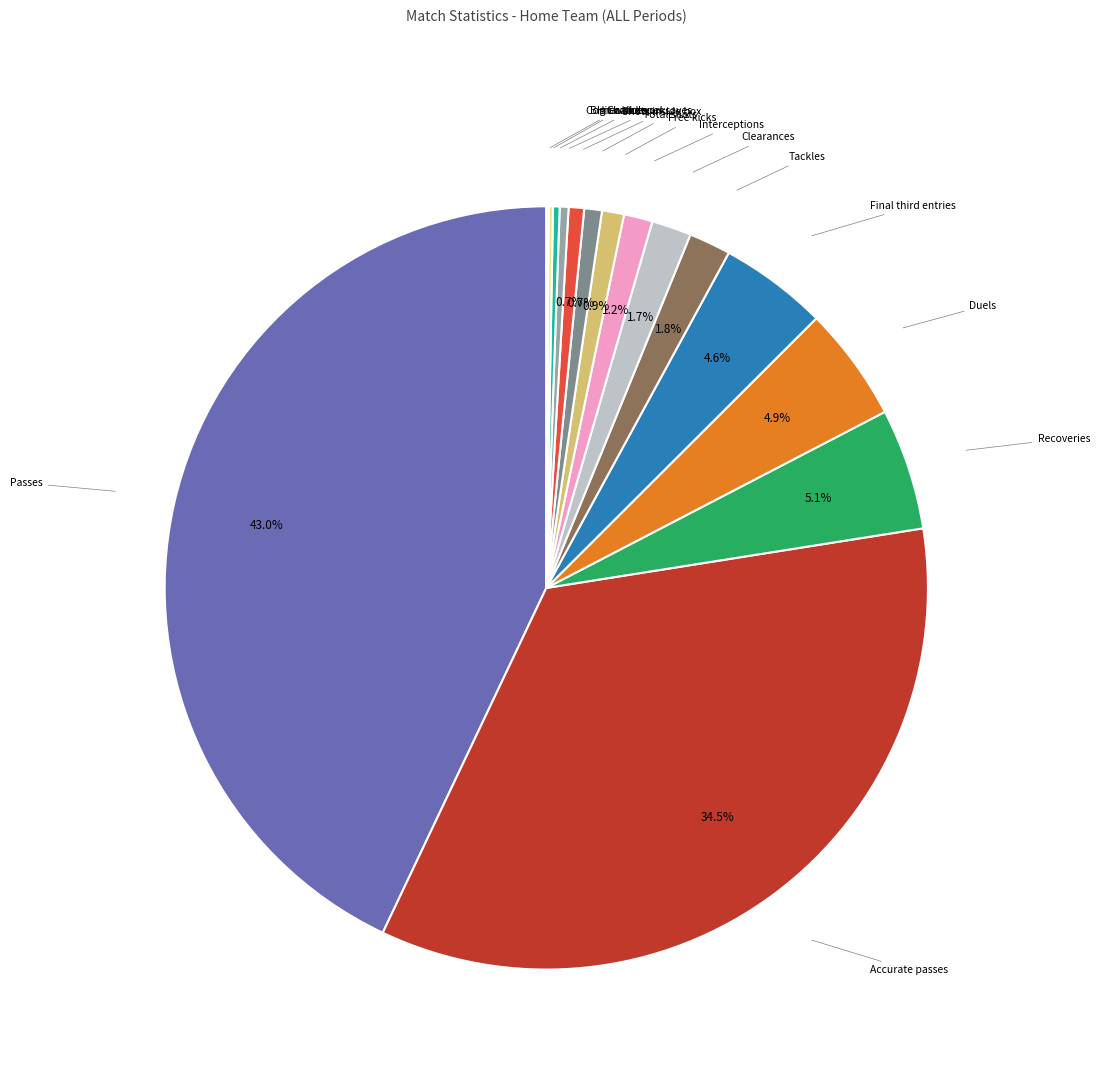

Is there a majority slice in this chart?

No